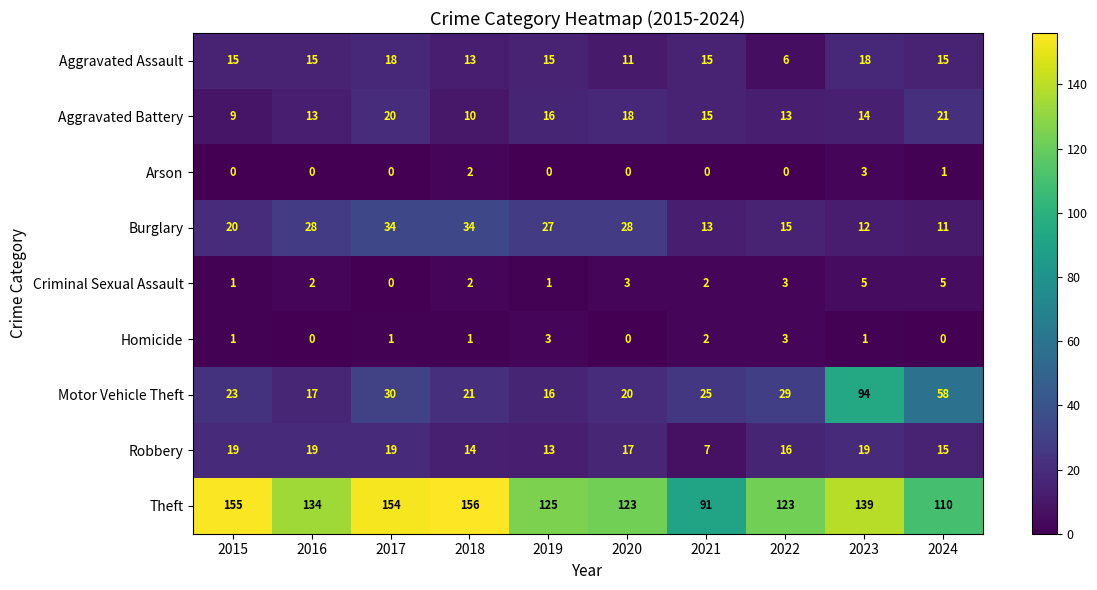

What is the sum of the Motor Vehicle Theft values at 2015 and 2018?

44